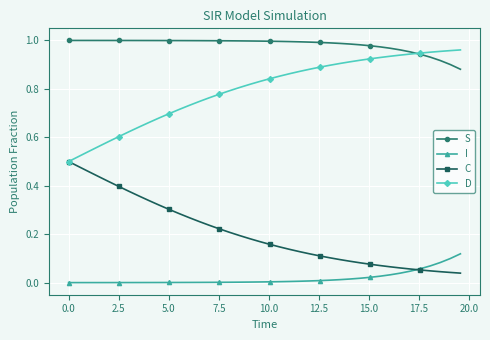

True or false: S and C cross at least once.

False